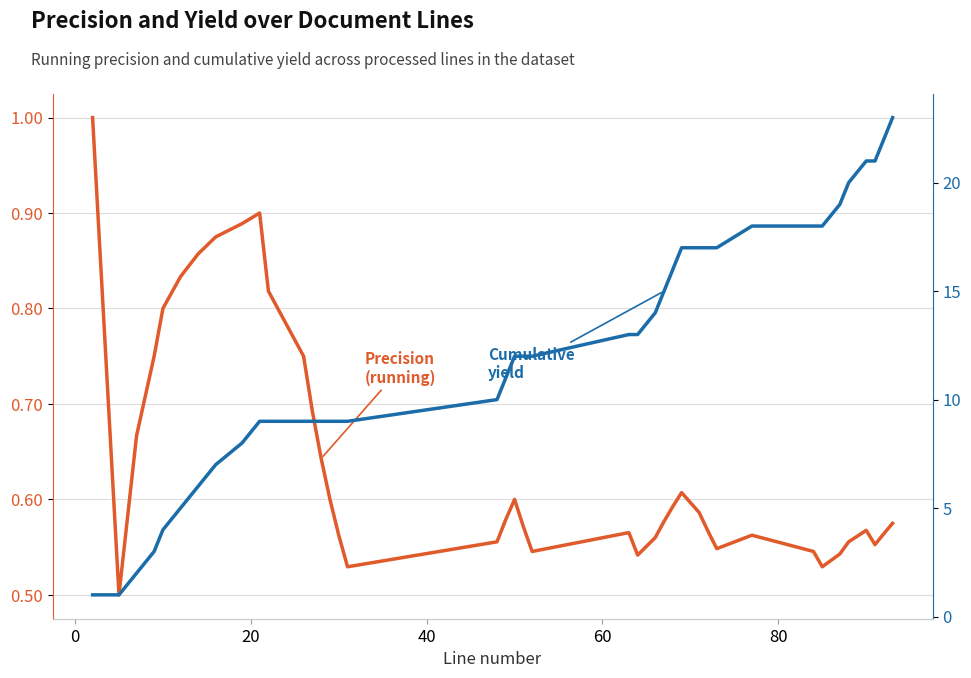

How many data points does each series have?

40